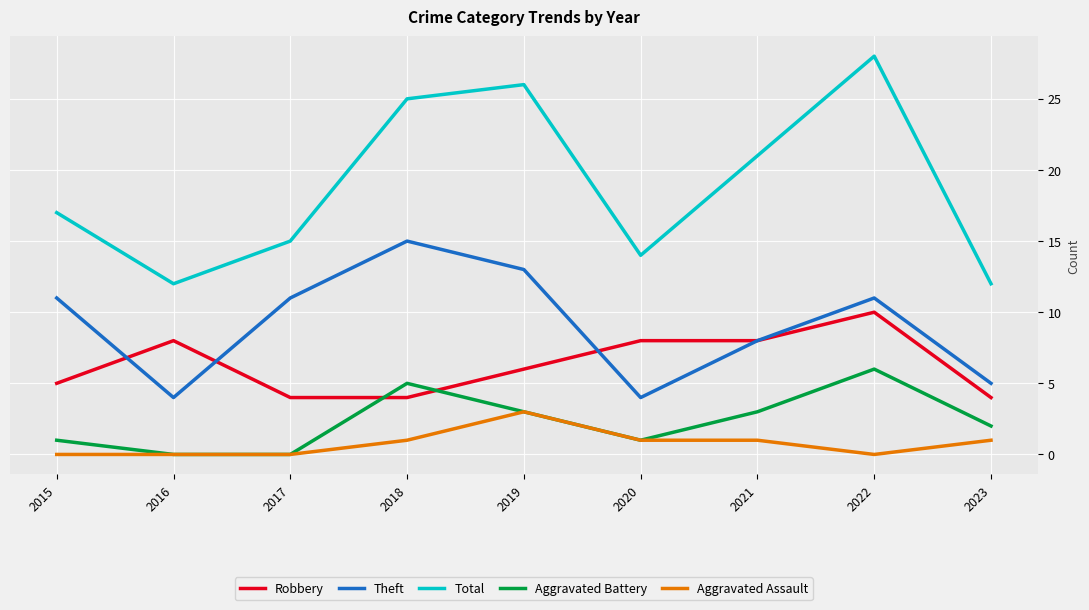

What is the maximum value shown in the chart?

28